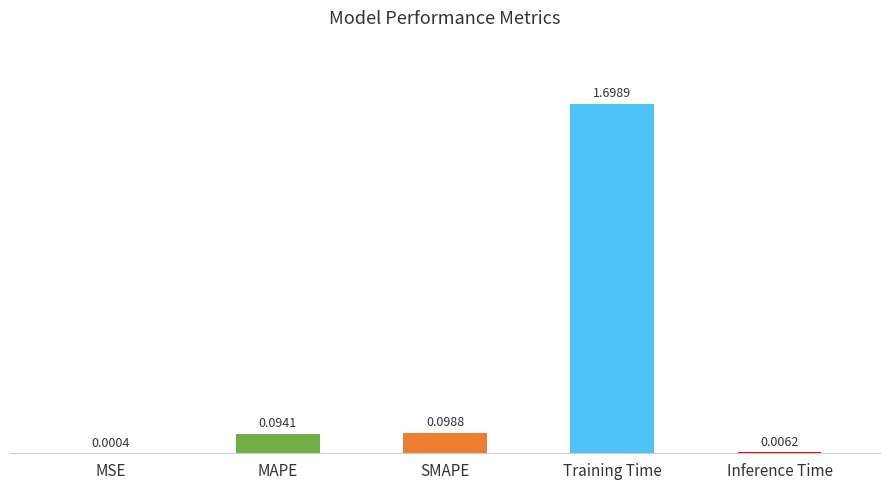

Where is the data nearest to the value 0?

MSE